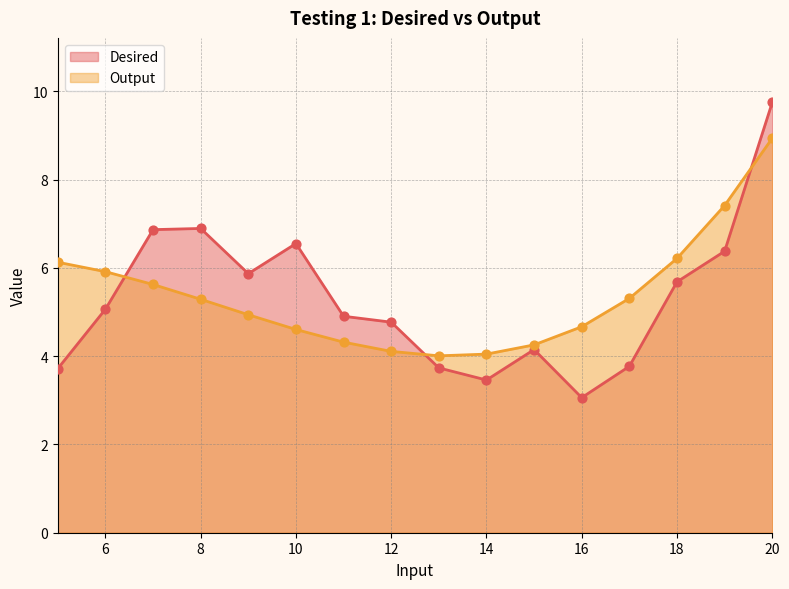

What are all the series names shown in the legend?

Desired, Output